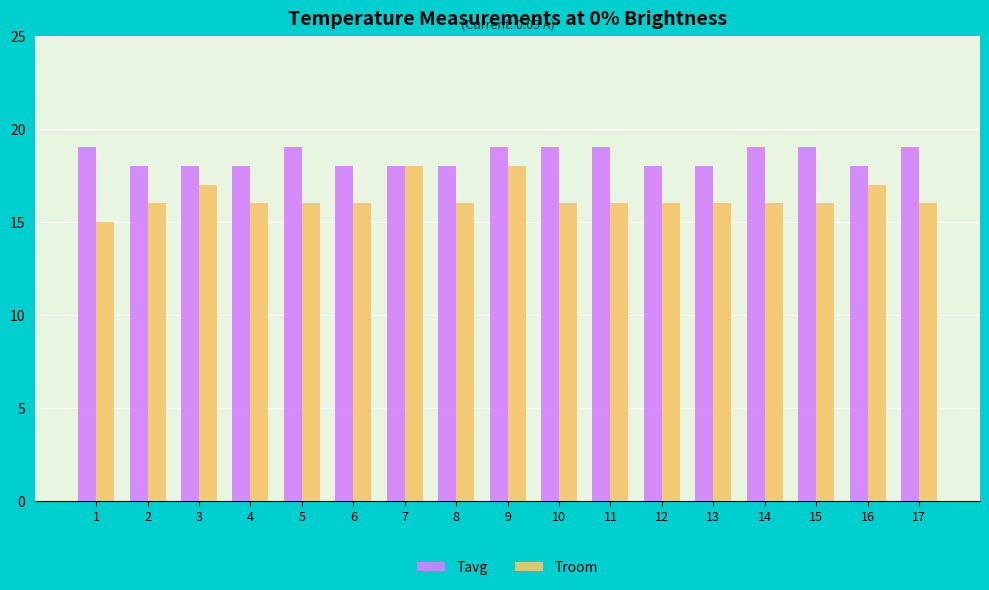

What is the smallest value displayed?

15